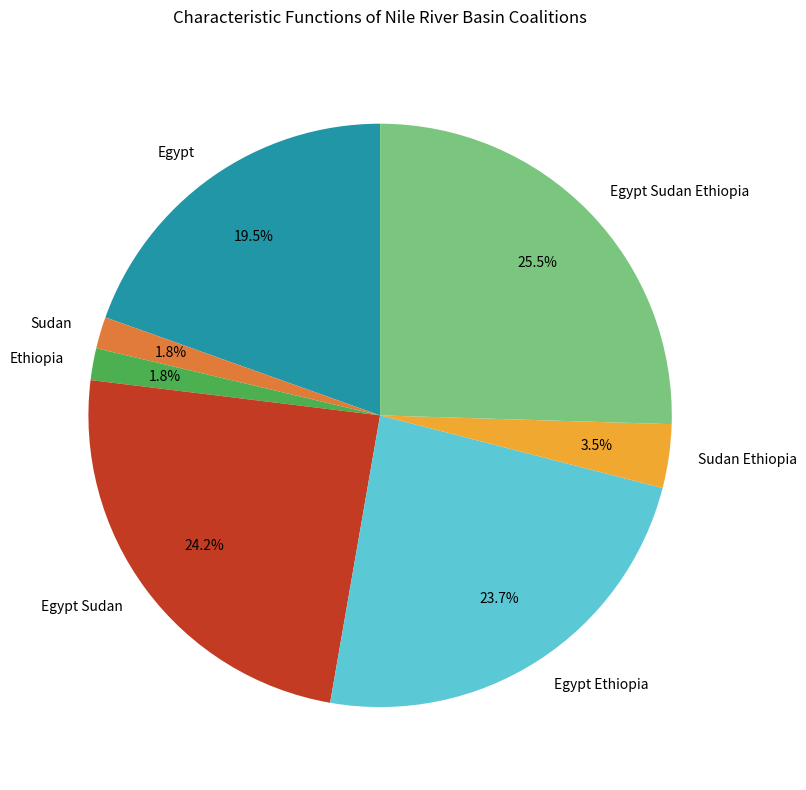

Combined, what portion of the pie is Egypt Sudan and Egypt Ethiopia?

47.9%